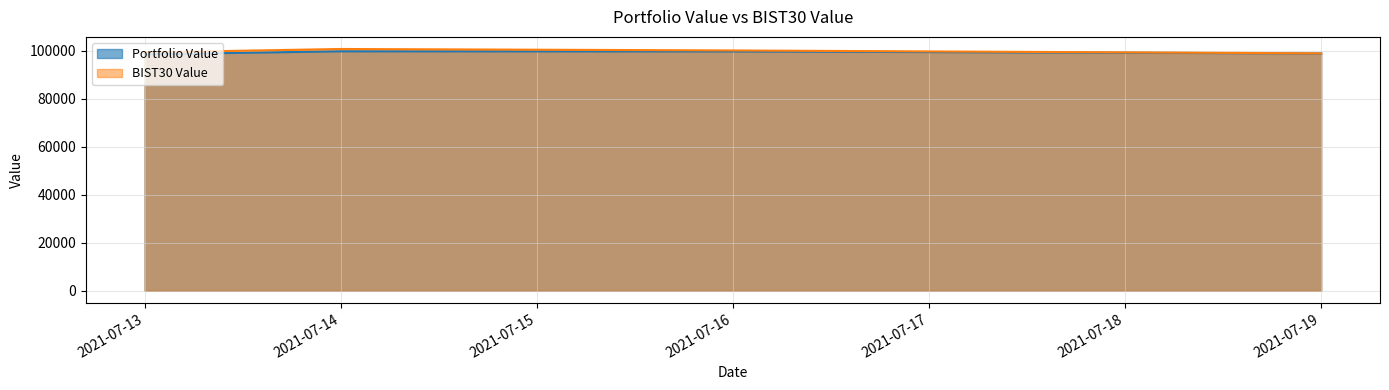

True or false: Portfolio Value and BIST30 Value cross at least once.

False